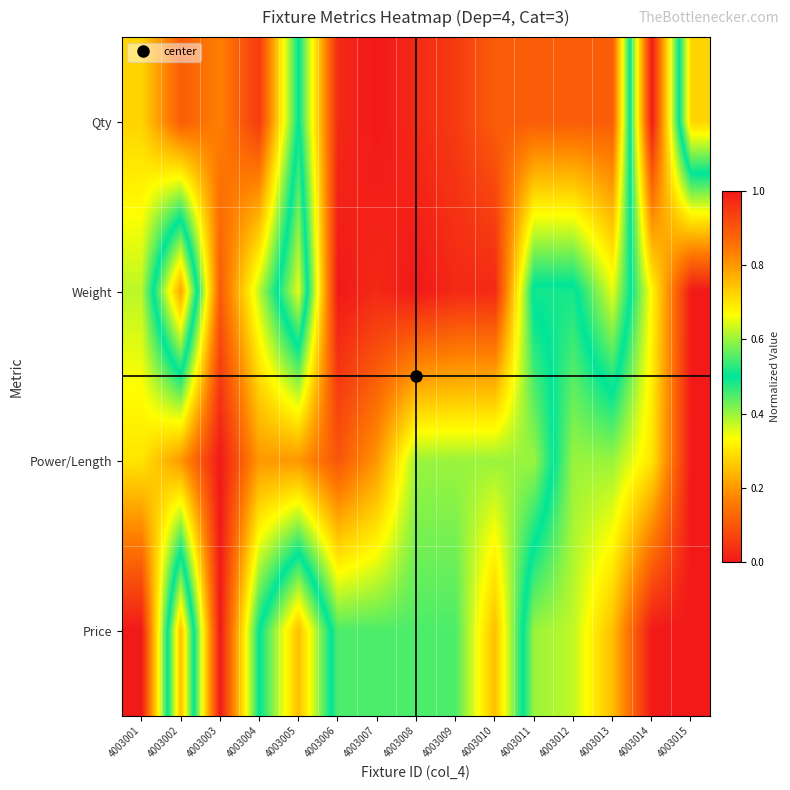

How many categories are shown in the chart?

15